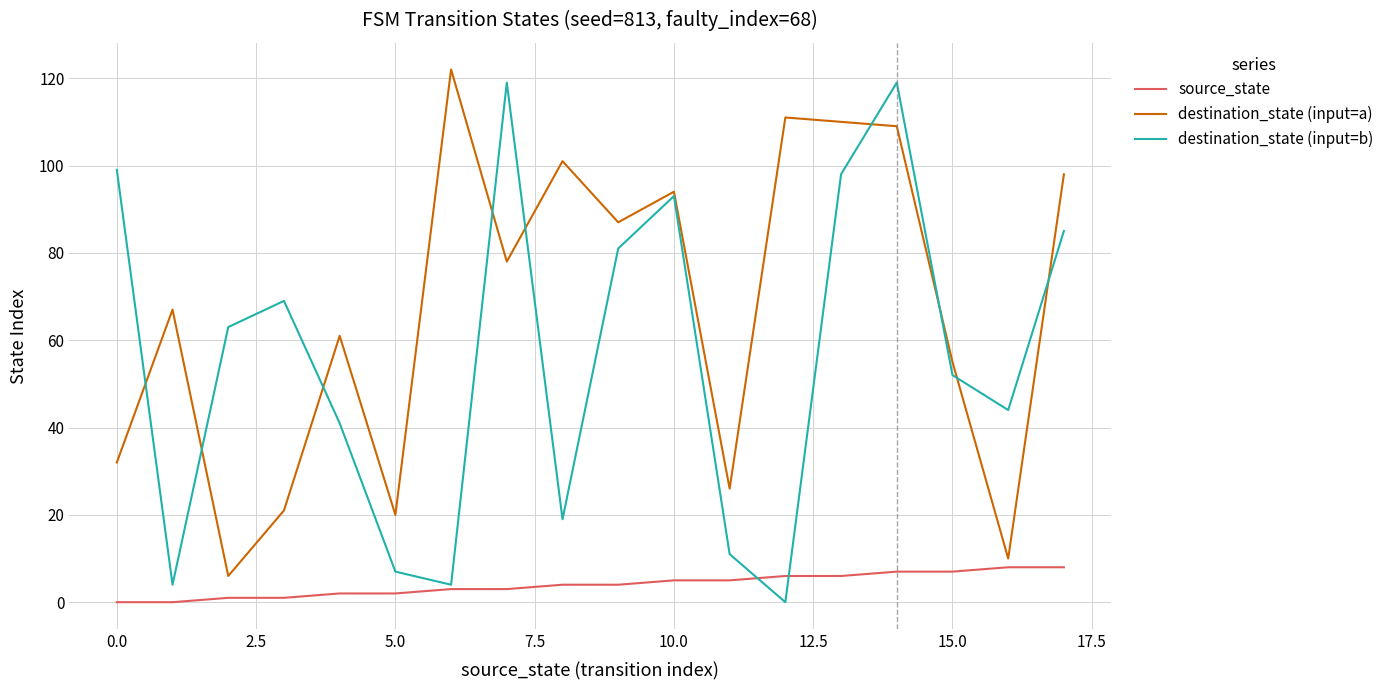

Which series has the largest total across all categories?

destination_state (input=a)